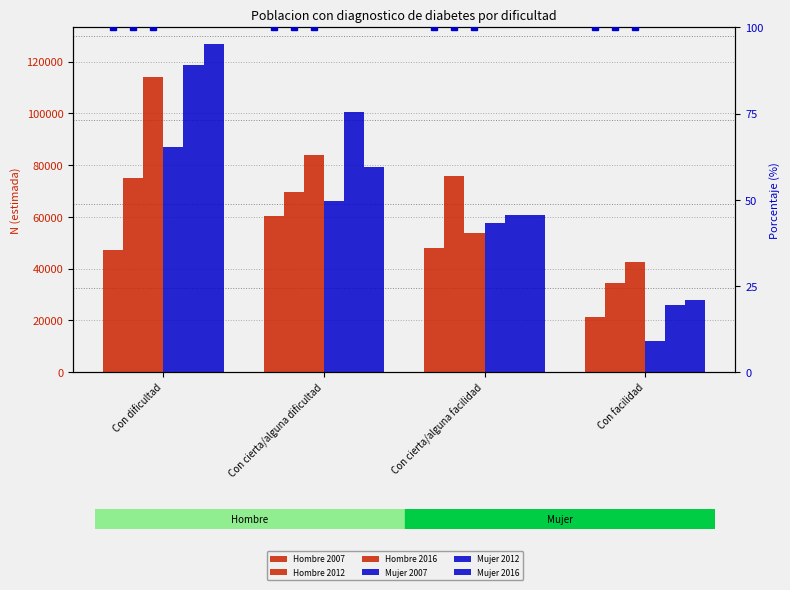

Reading right to left, list all the values displayed in this chart.

Hombre 2007: 21209	47928	60394	47302
Hombre 2012: 34359	75928	69730	75133
Hombre 2016: 42393	53551	83962	114030
Mujer 2007: 11989	57445	66062	86945
Mujer 2012: 25733	60808	100667	118886
Mujer 2016: 27740	60659	79328	126867